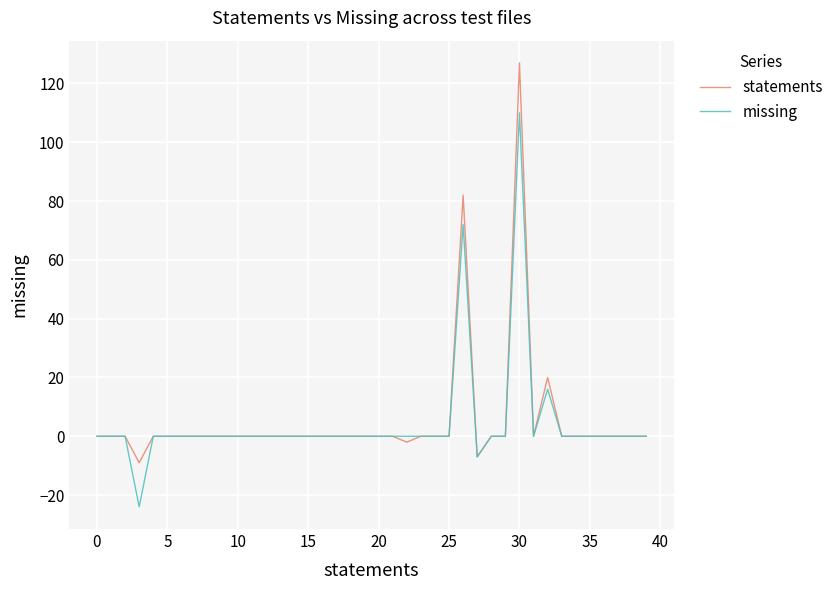

True or false: statements has more than 1 interior local peaks.

True